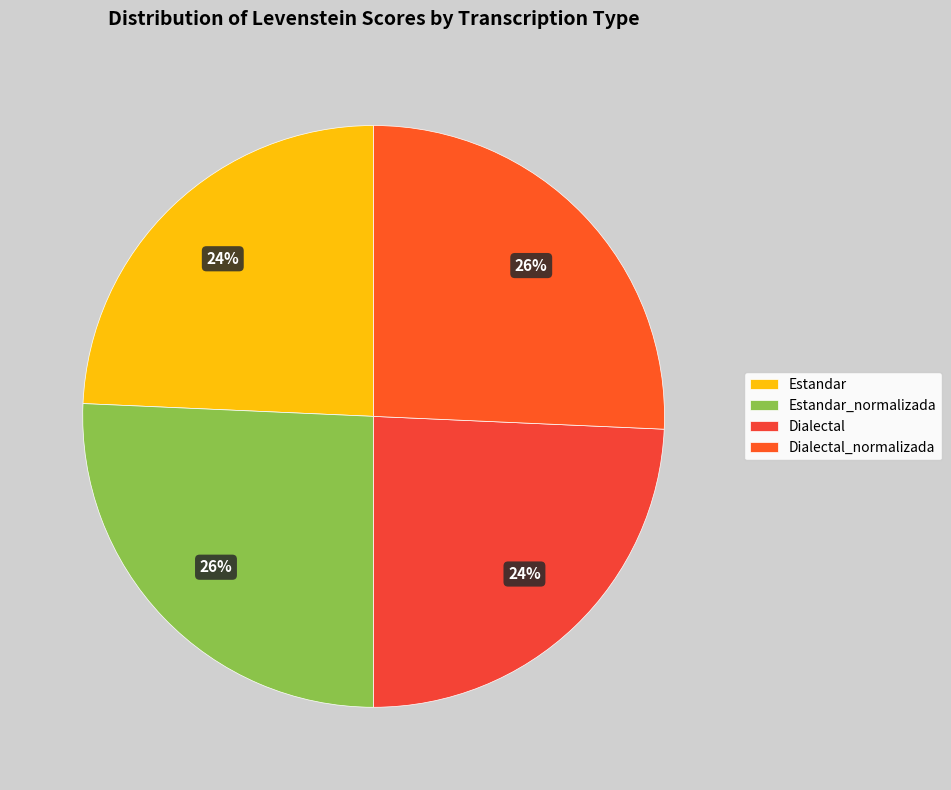

Is there any slice that represents more than half of the pie?

No